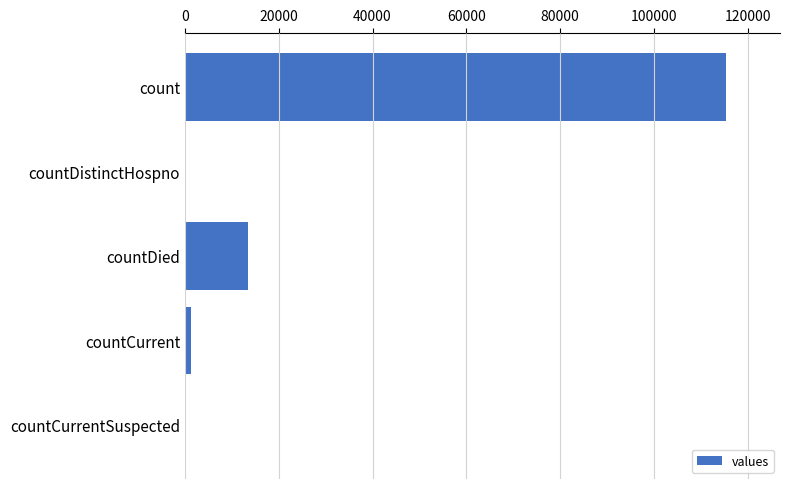

Are the bars grouped side by side (vs. stacked)?

No